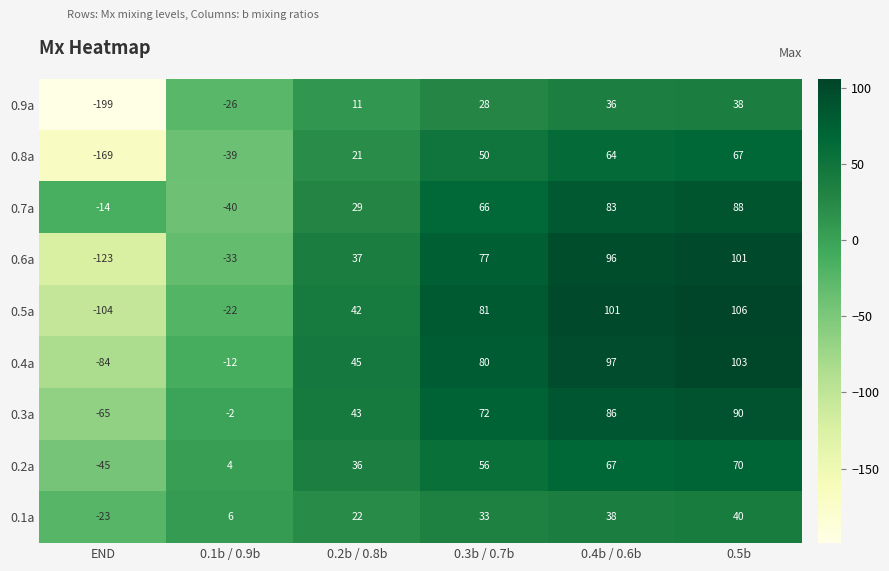

What is the difference between the second highest and second lowest values in the 0.4a series?

109